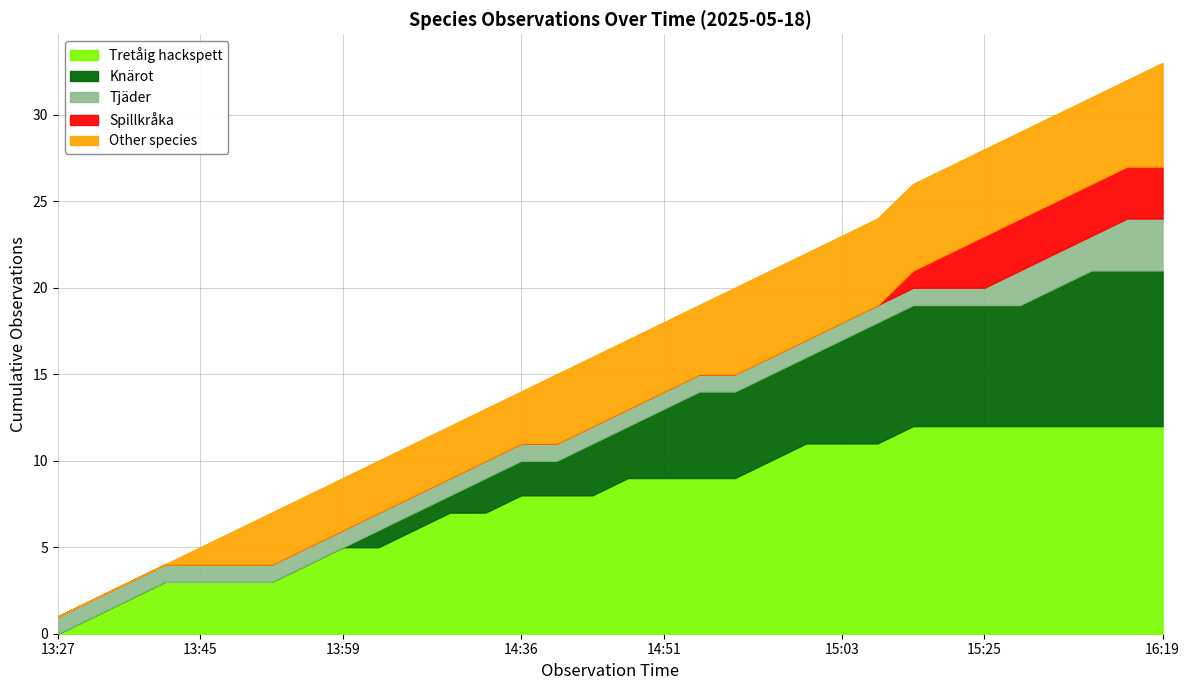

At which label does Tretåig hackspett reach its minimum?

13:27